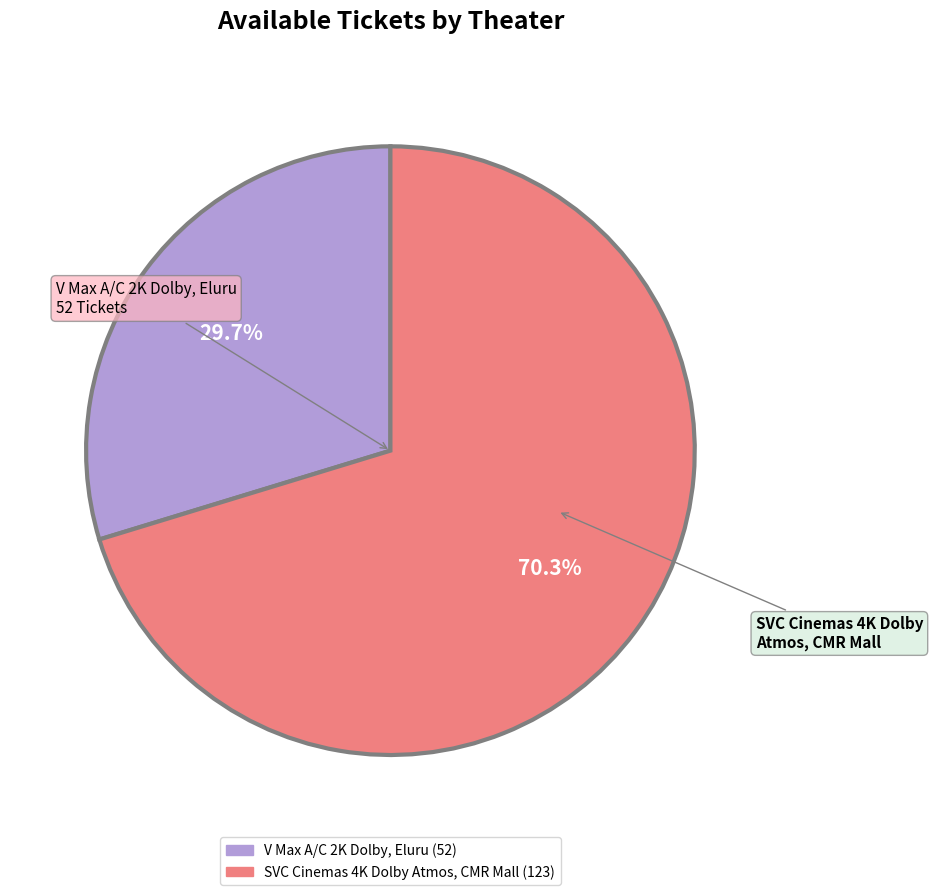

Between V Max A/C 2K Dolby, Eluru and SVC Cinemas 4K Dolby Atmos, CMR Mall, which is larger?

SVC Cinemas 4K Dolby Atmos, CMR Mall